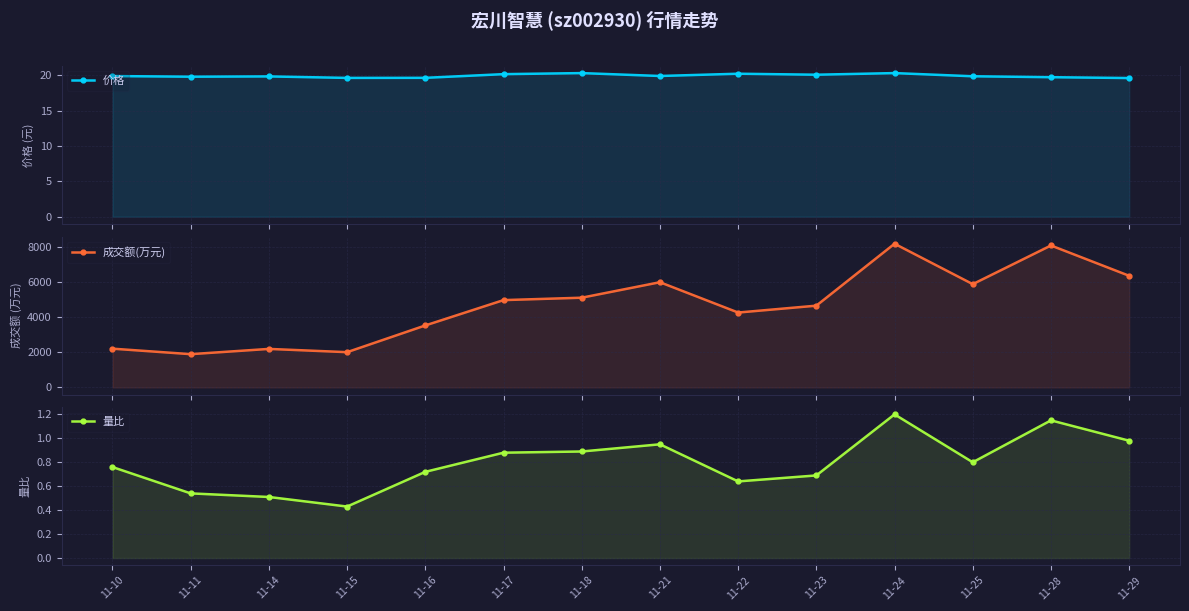

What is the value of the 价格 point at the 13th from the left?

19.7